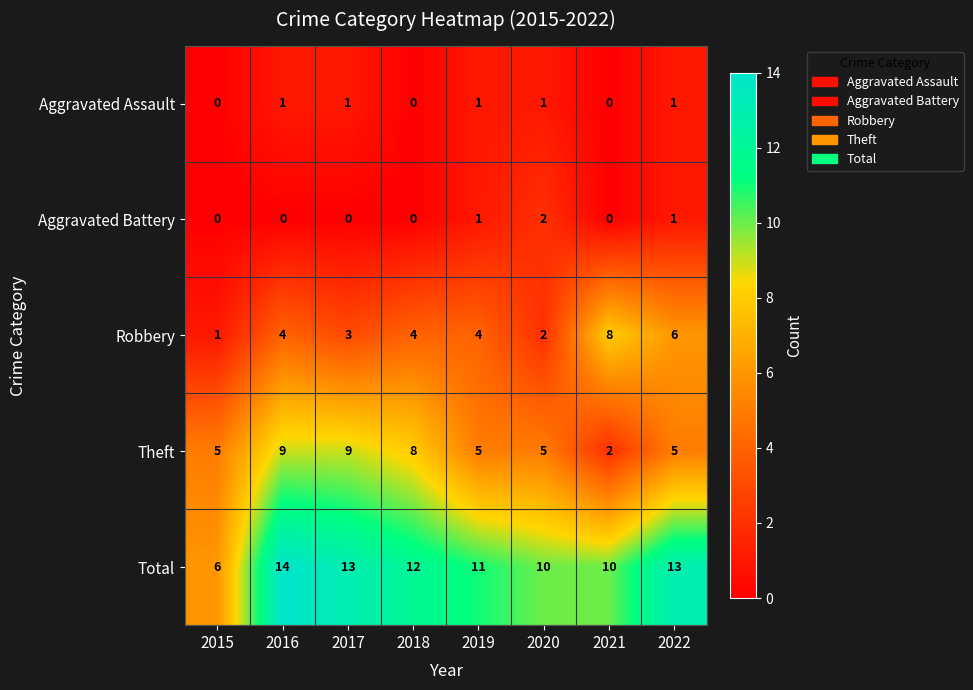

What is the total value across all series at 2017?

26